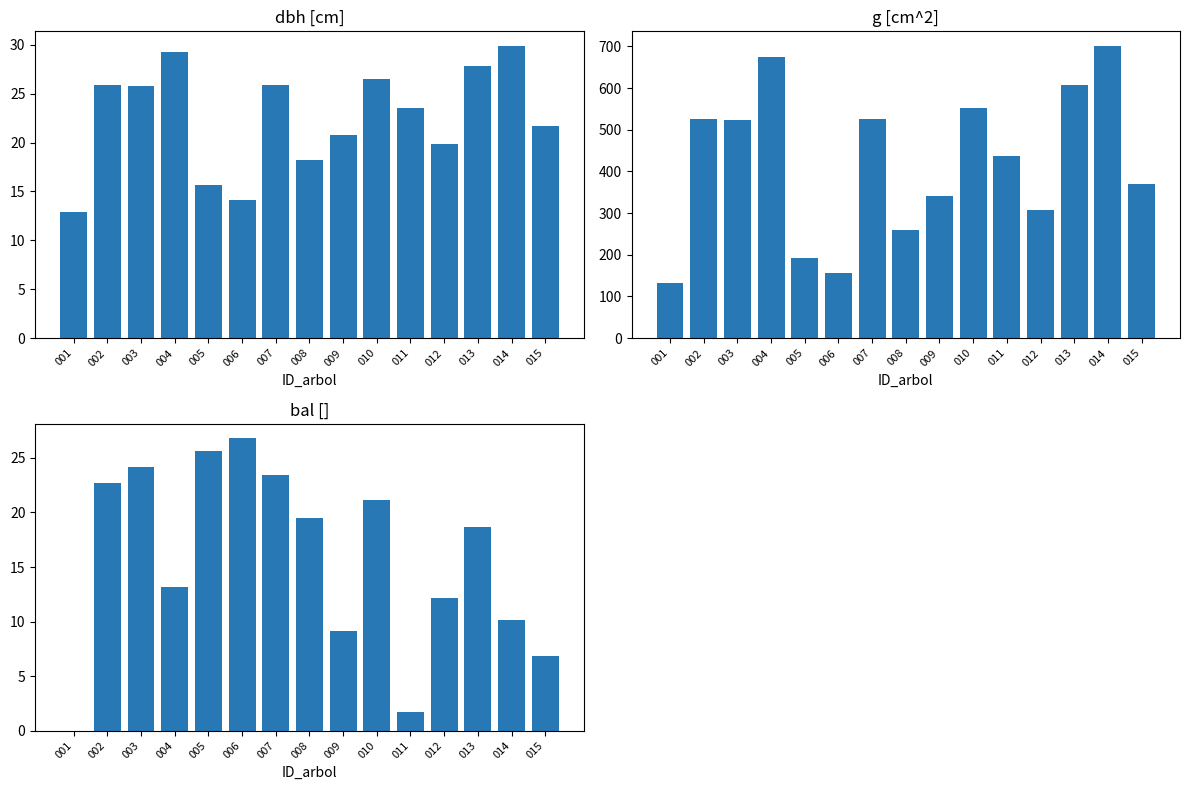

At 004, list the series in order from largest to smallest.

g, dbh, bal